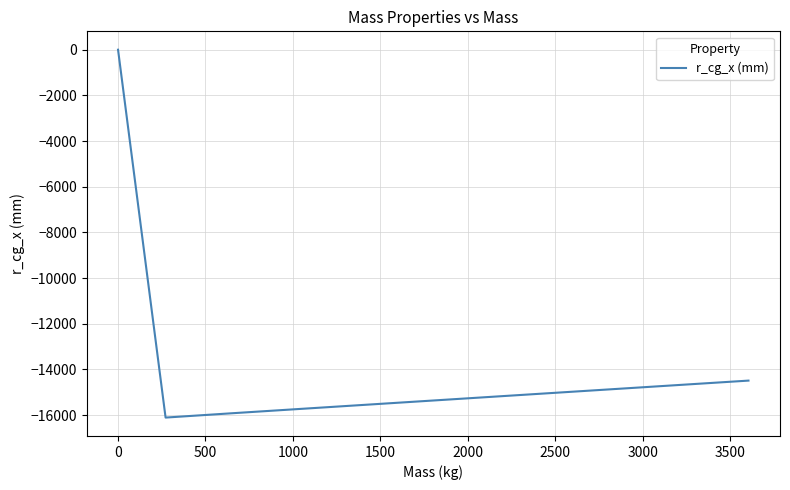

What is the difference between the maximum and minimum values?

16105.6